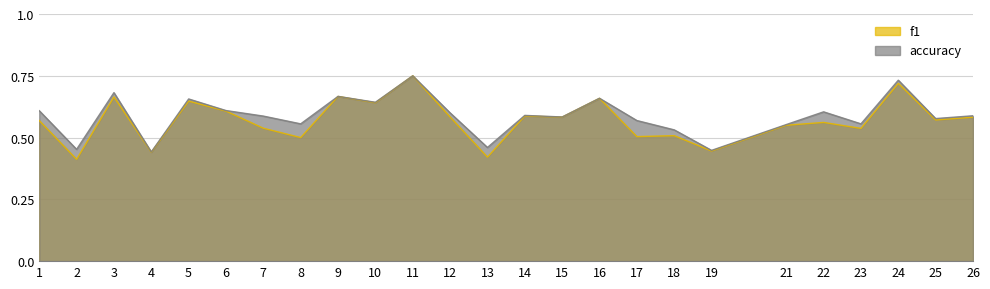

Is it true that f1 equals 0.1 at 8?

False